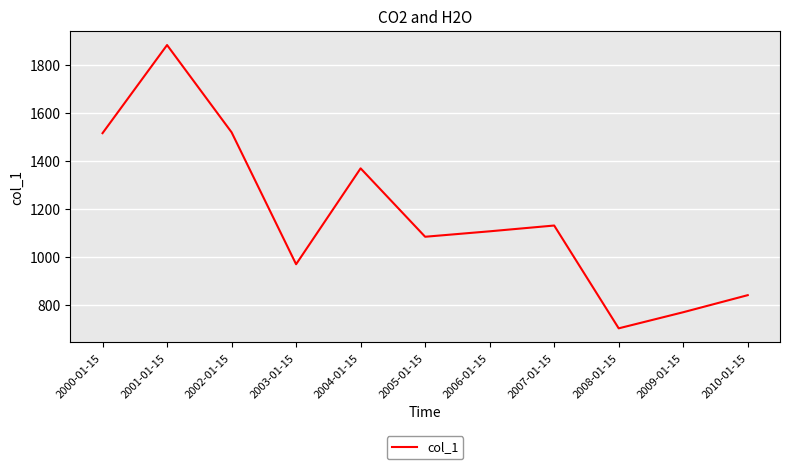

What is the approximate value at 2006-01-15?

1107.8